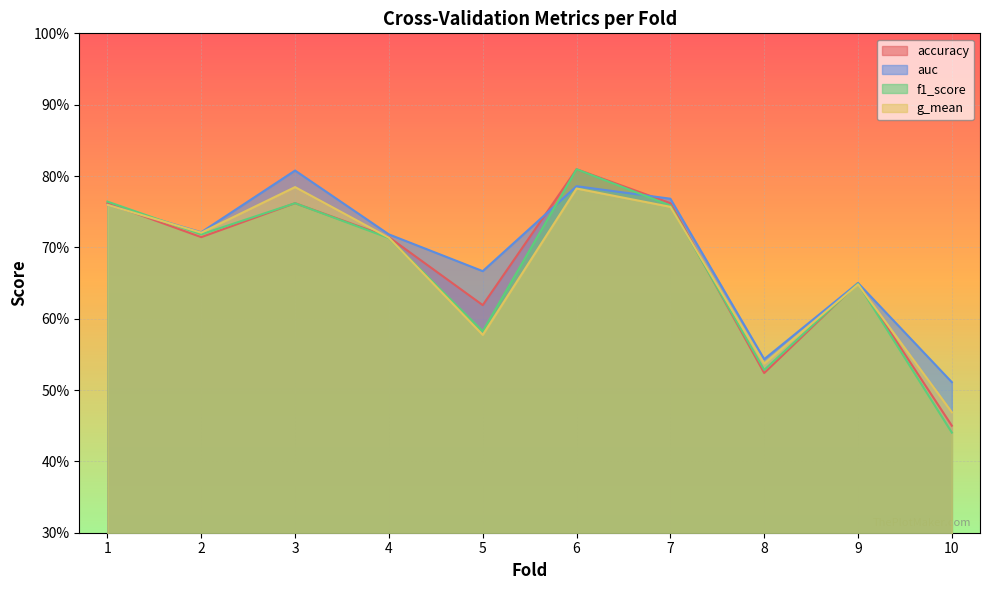

True or false: g_mean has more than 2 interior local peaks.

True